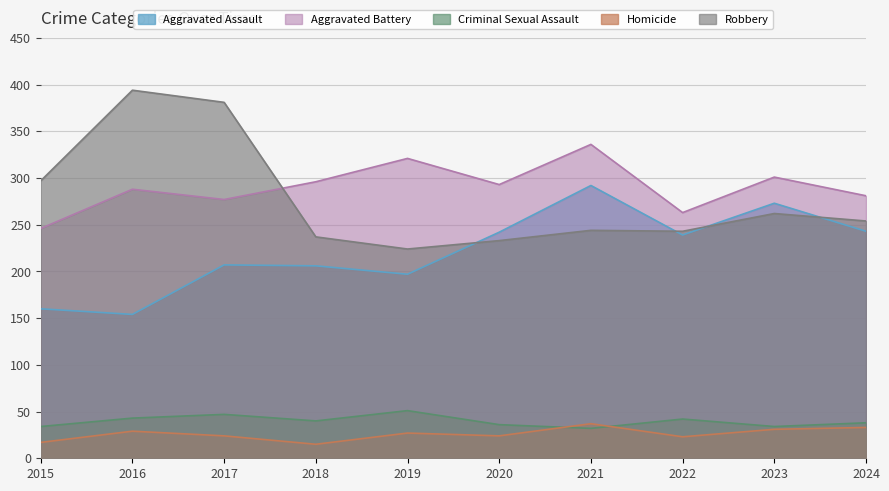

Where is the first local maximum for Criminal Sexual Assault?

2017